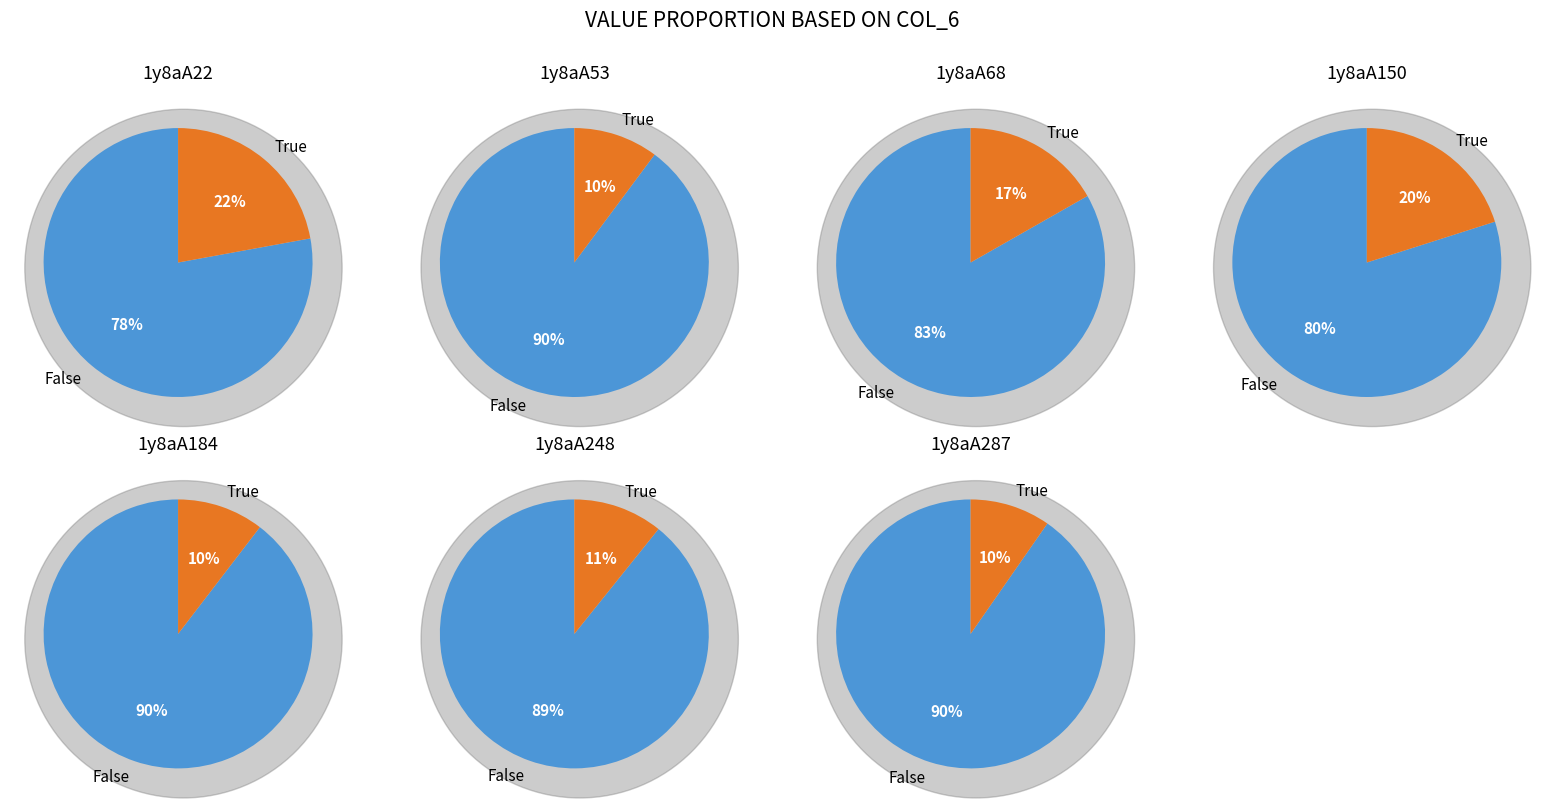

The 1y8aA184 slice represents 10% of the pie. True or false?

True